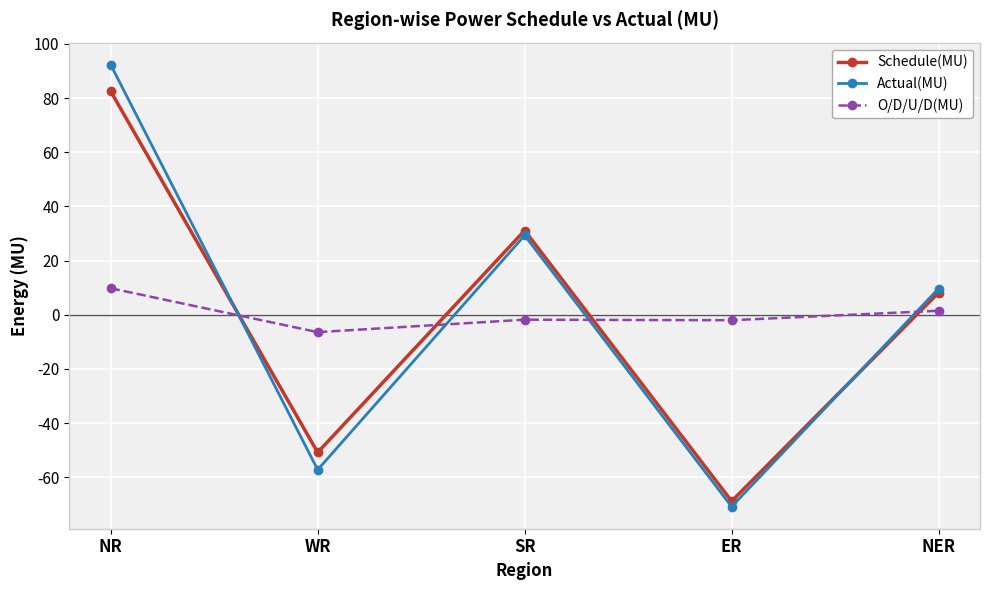

What is the label of the 2nd point from the left?

WR